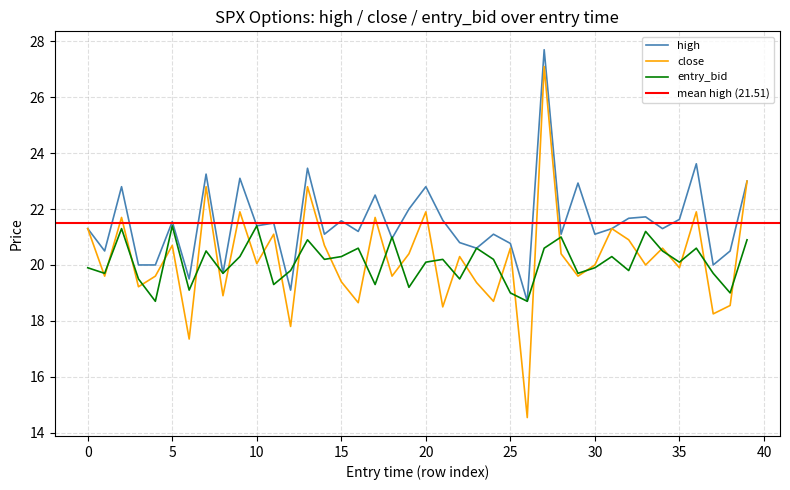

What is the lowest value of the close series?

14.5